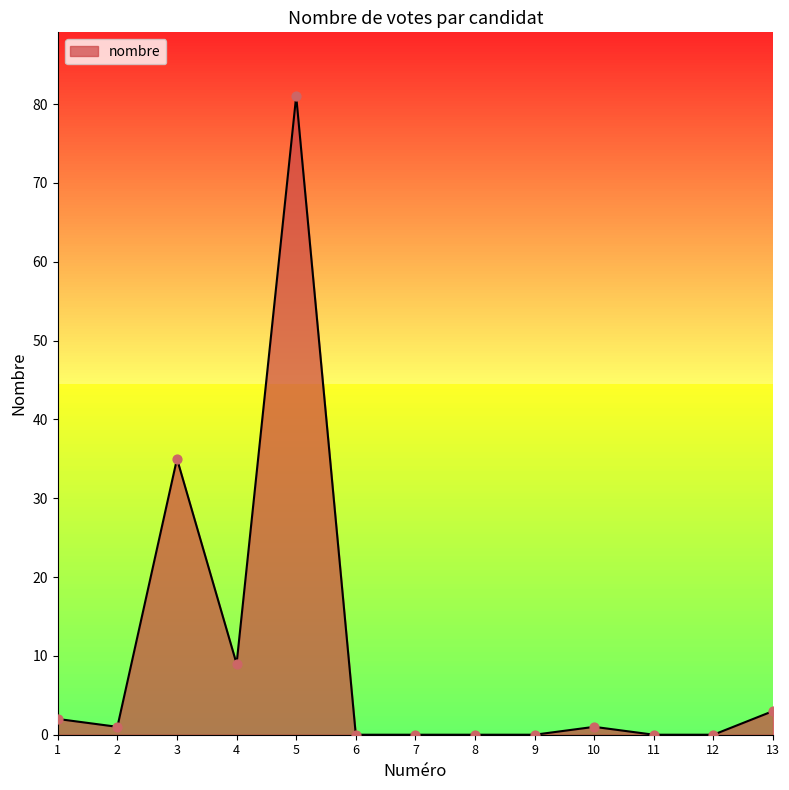

What is the change in value from 1 to 6?

-2